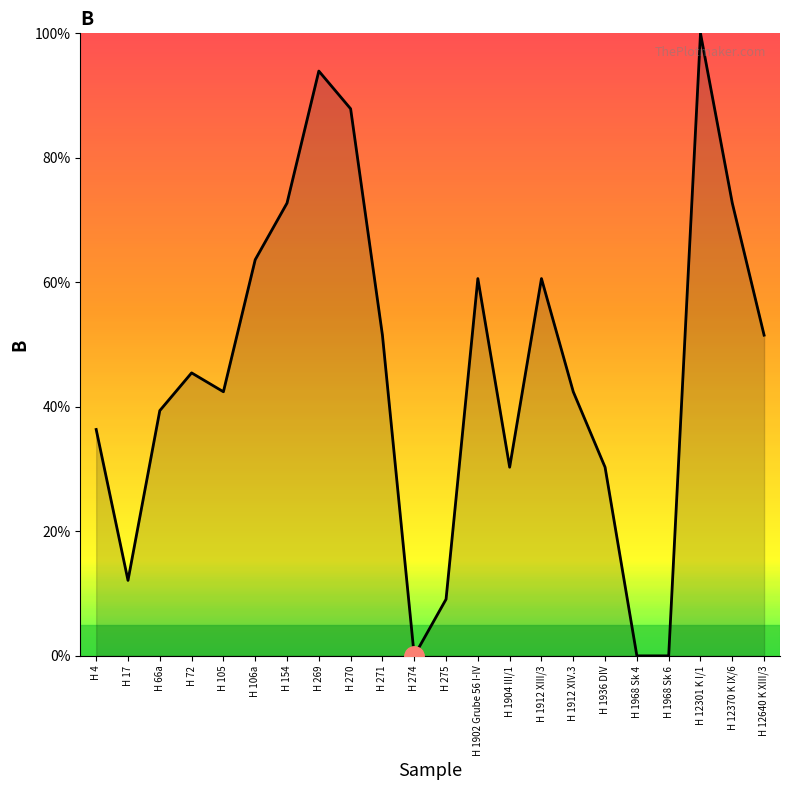

True or false: the data shows 72.7 at H 154.

True